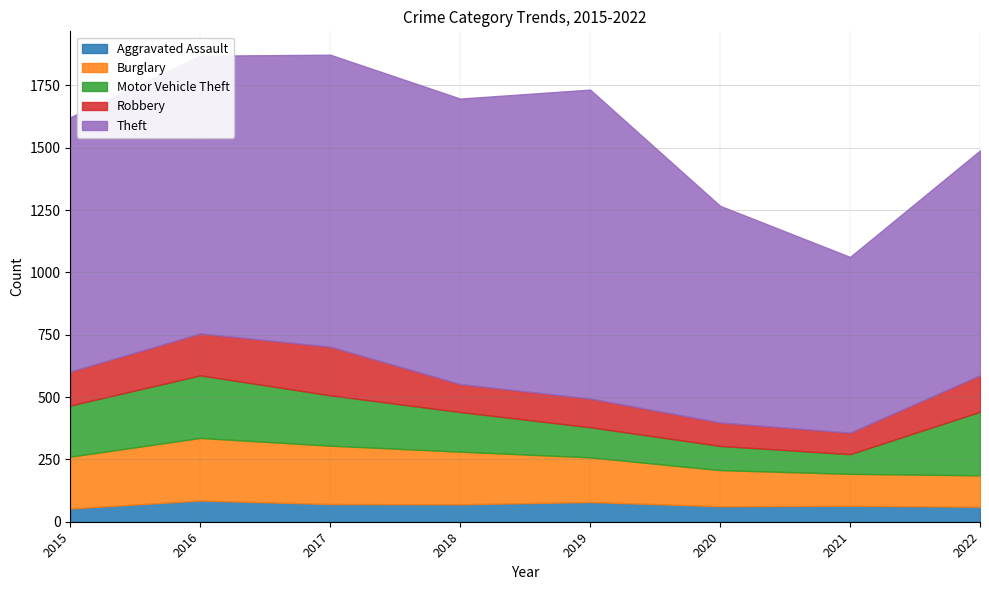

Where does the Robbery series first go above 136?

2016